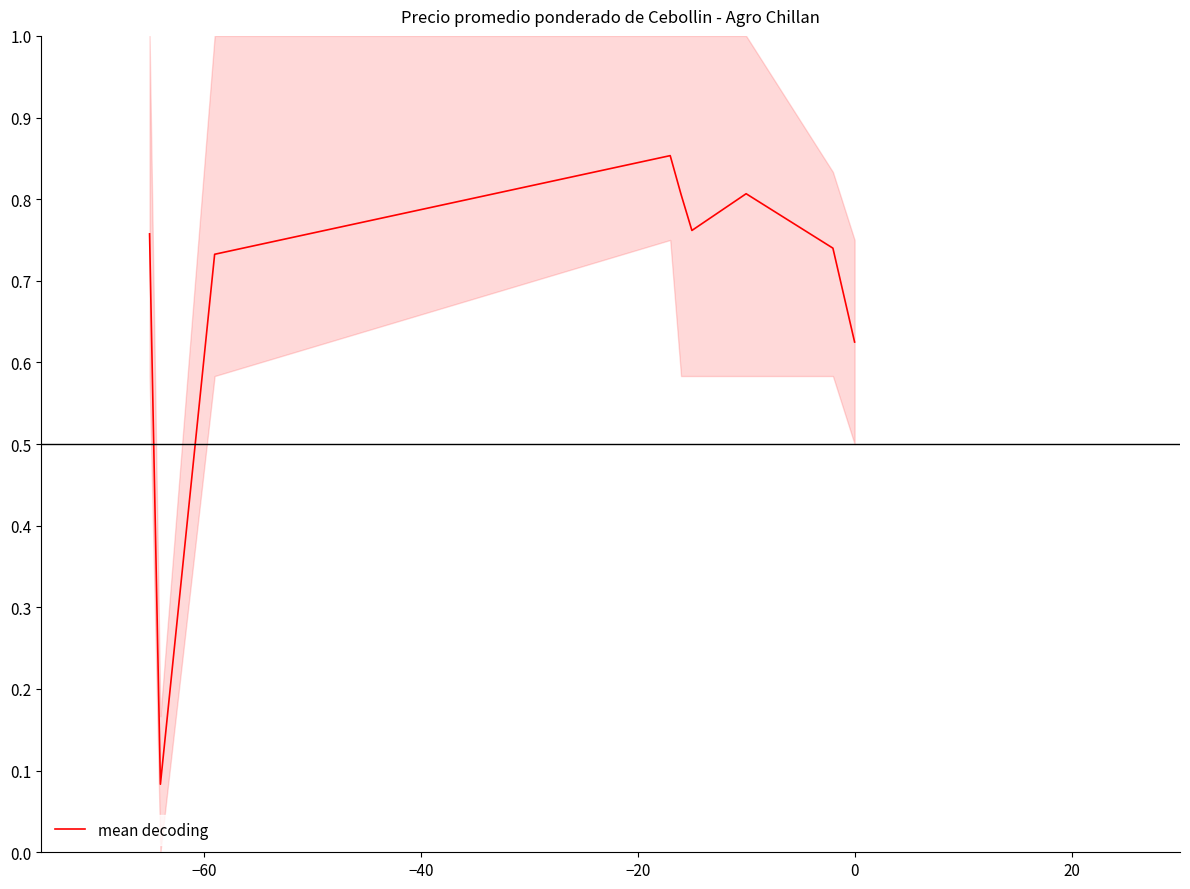

What is the difference between the maximum and minimum values?

0.8